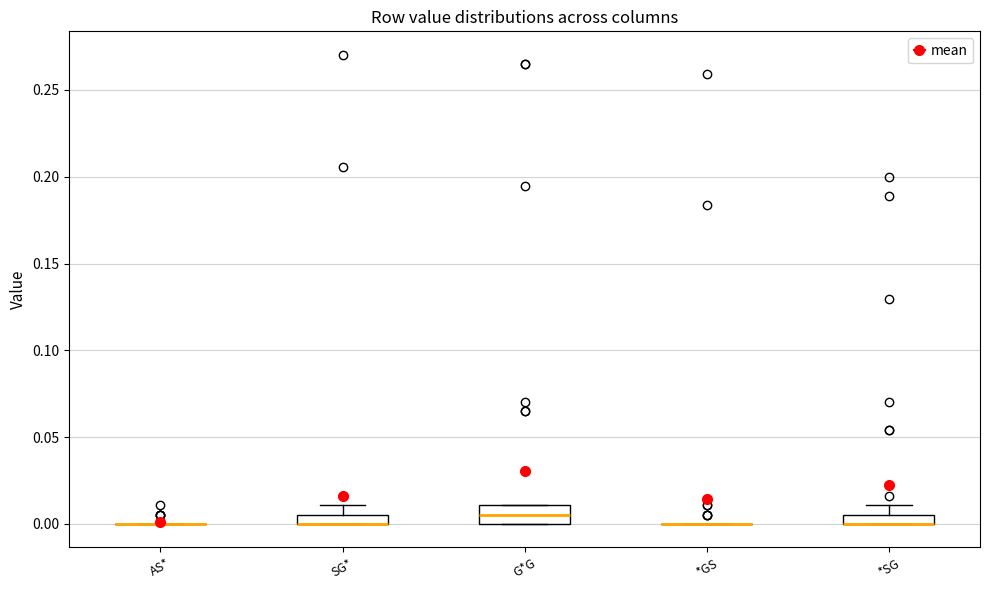

Comparing the boxes themselves (not the whiskers), which one is the tallest?

G*G